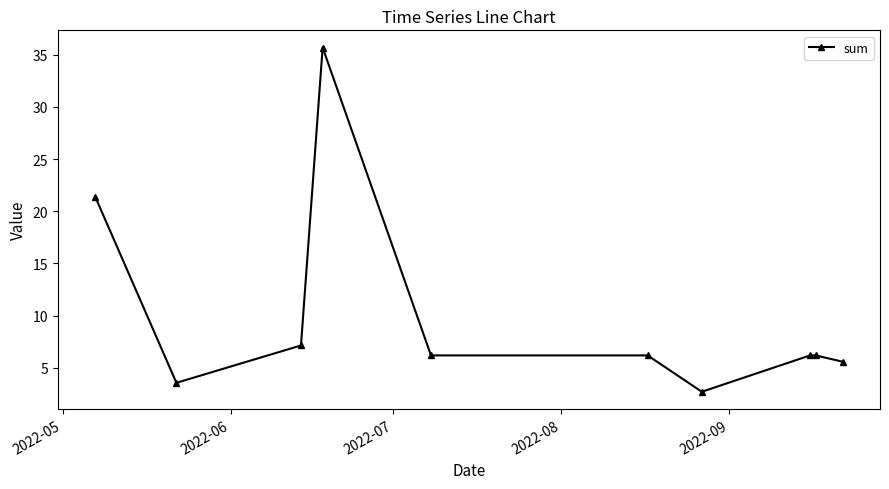

What is the value of the 5th point from the left?

6.2